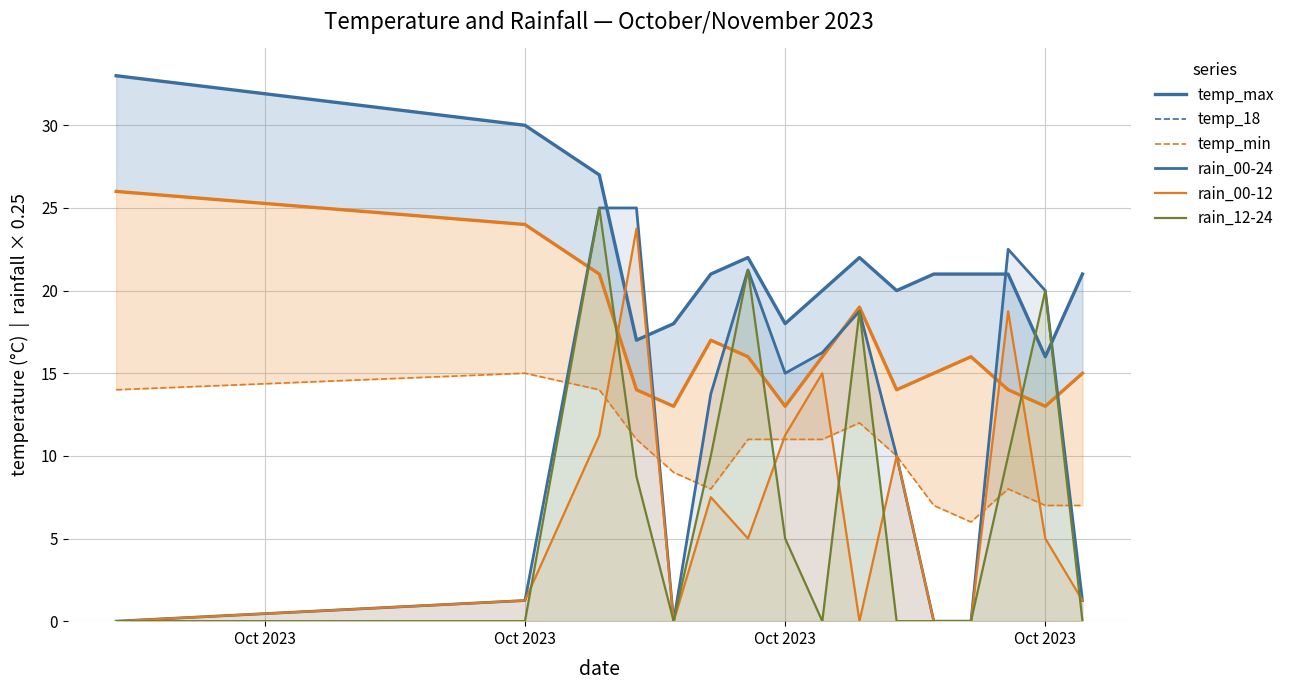

At 5, list the series in order from largest to smallest.

temp_max, temp_18, rain_00-24, rain_12-24, temp_min, rain_00-12